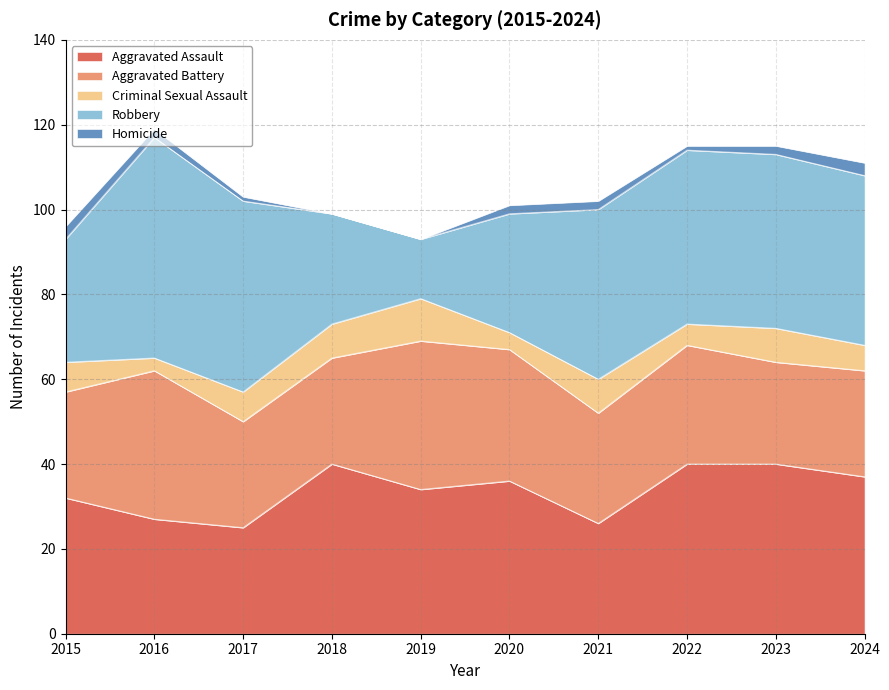

What is the difference between the Robbery values at 2020 and 2016?

24